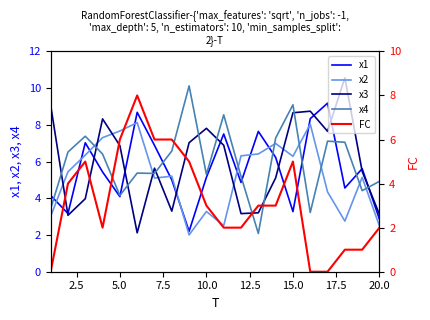

What are all the series names shown in the legend?

x1, x2, x3, x4, FC